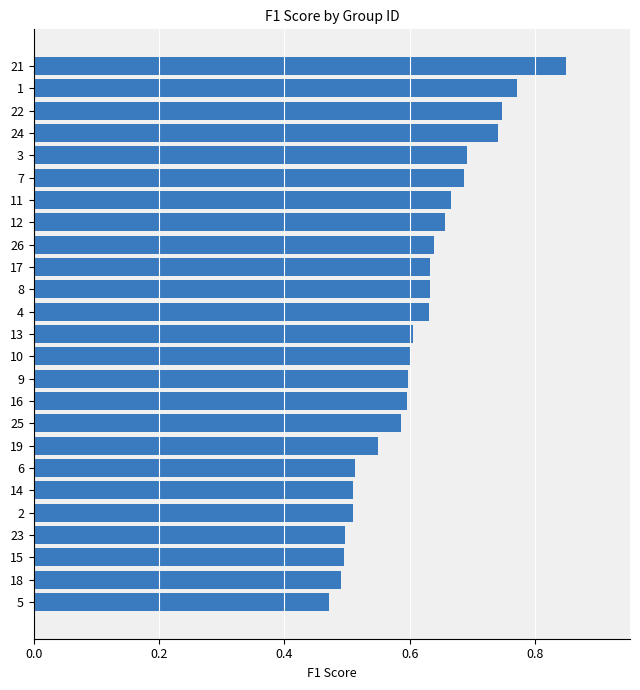

What is the difference between the maximum and minimum values?

0.4